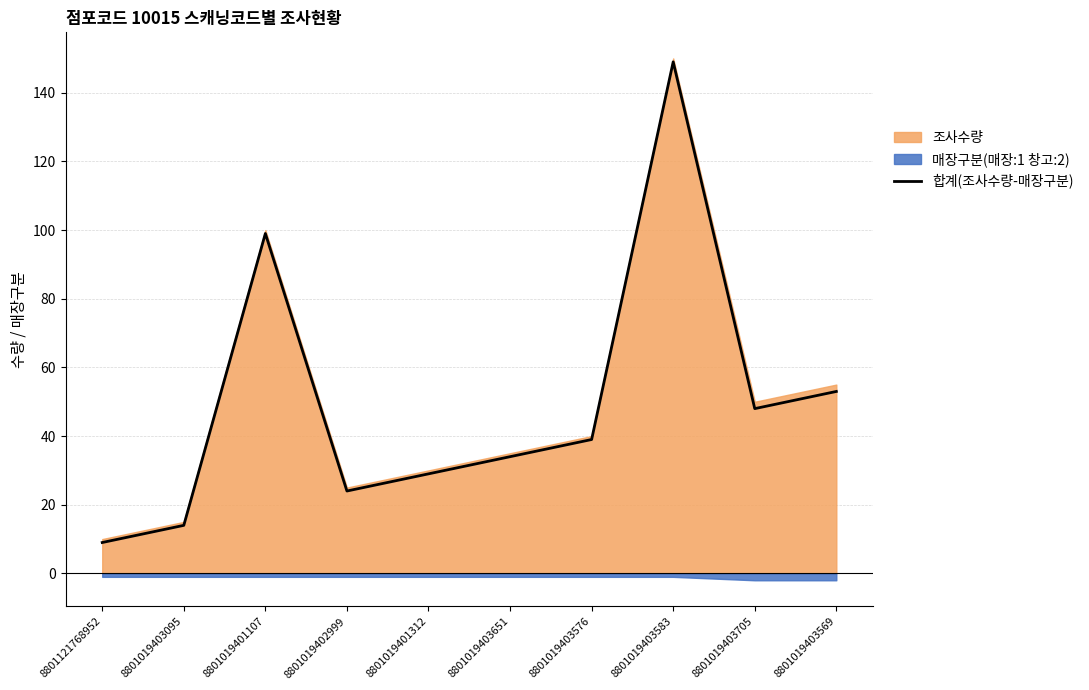

At which label does the data first exceed 39?

8801019401107